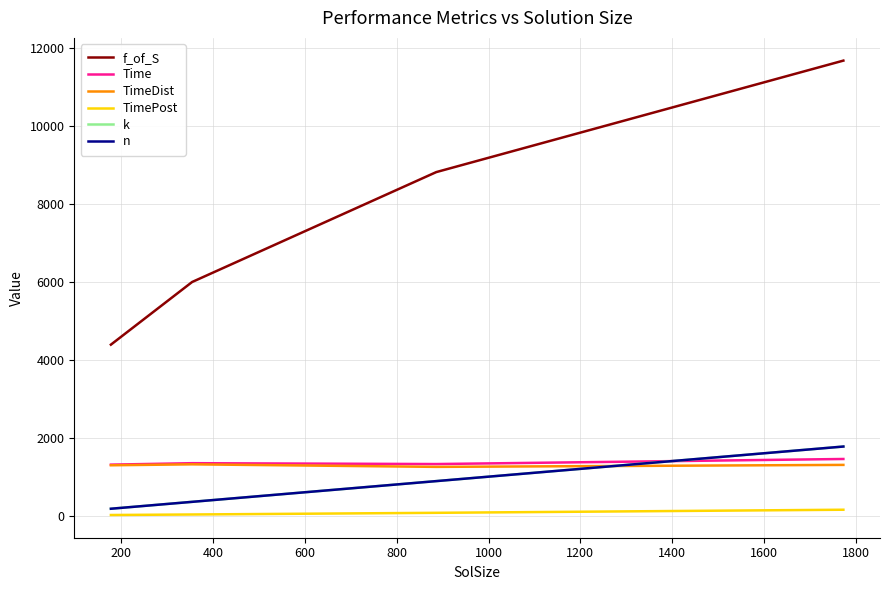

Does the chart have visible grid lines?

Yes